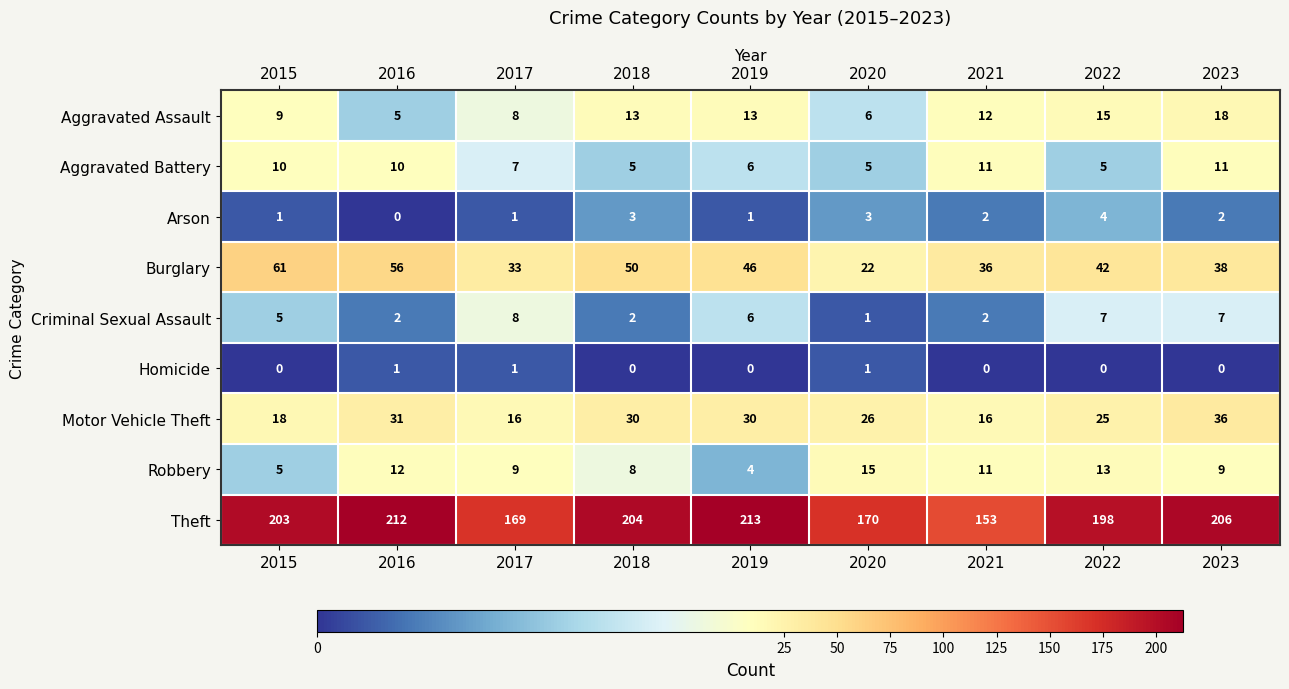

How many series are shown in this chart?

9